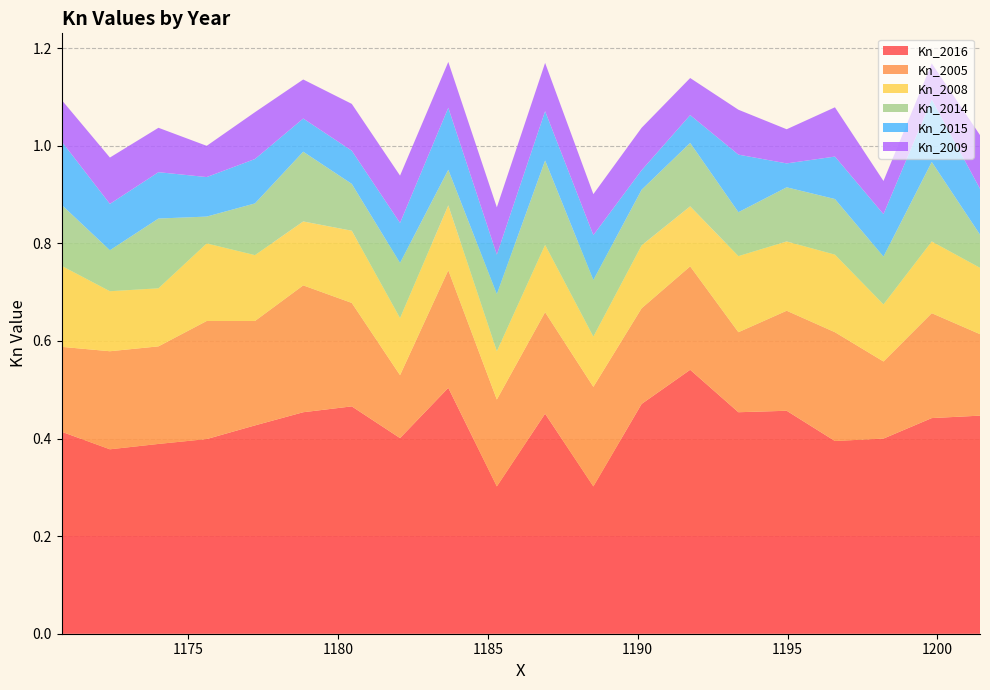

Reading right to left, list all the values displayed in this chart.

Kn_2016: 19=0.4	18=0.4	17=0.4	16=0.4	15=0.4	14=0.5	13=0.5	12=0.4	11=0.5	10=0.3	9=0.5	8=0.3	7=0.5	6=0.5	5=0.5	4=0.5	3=0.4	2=0.4	1=0.4	0=0.4
Kn_2005: 19=0.2	18=0.2	17=0.2	16=0.2	15=0.2	14=0.3	13=0.2	12=0.1	11=0.2	10=0.2	9=0.2	8=0.2	7=0.2	6=0.2	5=0.2	4=0.2	3=0.2	2=0.2	1=0.2	0=0.2
Kn_2008: 19=0.2	18=0.1	17=0.1	16=0.2	15=0.1	14=0.1	13=0.1	12=0.1	11=0.1	10=0.1	9=0.1	8=0.1	7=0.1	6=0.1	5=0.2	4=0.1	3=0.2	2=0.1	1=0.1	0=0.1
Kn_2014: 19=0.1	18=0.1	17=0.1	16=0.1	15=0.1	14=0.1	13=0.1	12=0.1	11=0.1	10=0.1	9=0.2	8=0.1	7=0.1	6=0.1	5=0.1	4=0.1	3=0.1	2=0.1	1=0.2	0=0.1
Kn_2015: 19=0.1	18=0.1	17=0.1	16=0.1	15=0.1	14=0.1	13=0.1	12=0.1	11=0.1	10=0.1	9=0.1	8=0.1	7=0.0	6=0.1	5=0.1	4=0.0	3=0.1	2=0.1	1=0.1	0=0.1
Kn_2009: 19=0.1	18=0.1	17=0.1	16=0.1	15=0.1	14=0.1	13=0.1	12=0.1	11=0.1	10=0.1	9=0.1	8=0.1	7=0.1	6=0.1	5=0.1	4=0.1	3=0.1	2=0.1	1=0.1	0=0.1